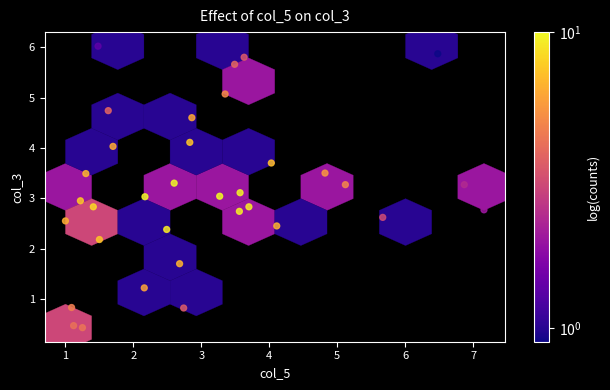

What is the range of X values (max minus min)?

6.2